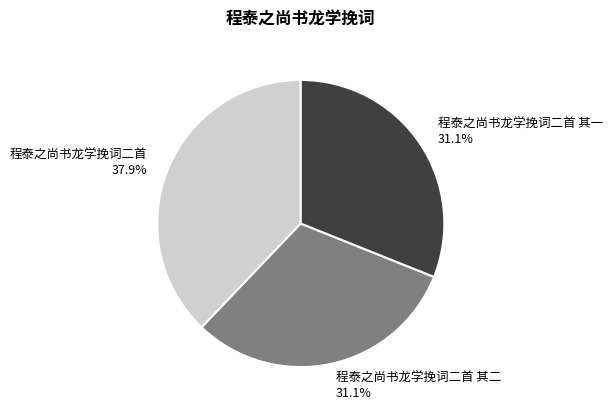

How many slices are in this pie chart?

3